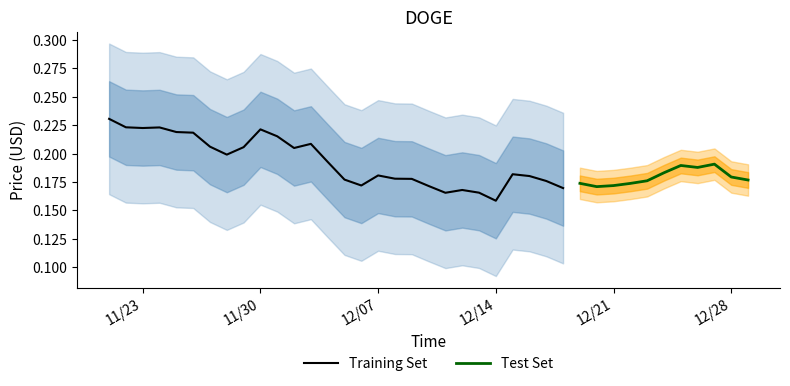

What is the difference between the maximum and minimum values?

0.1